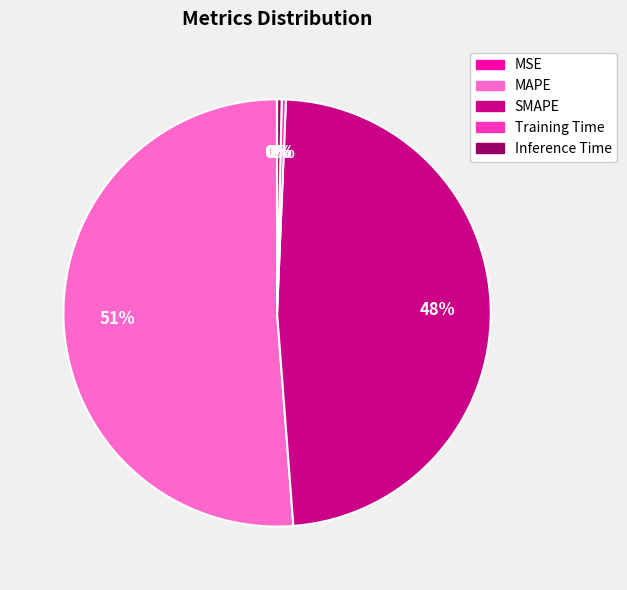

Which slice is the largest?

MAPE